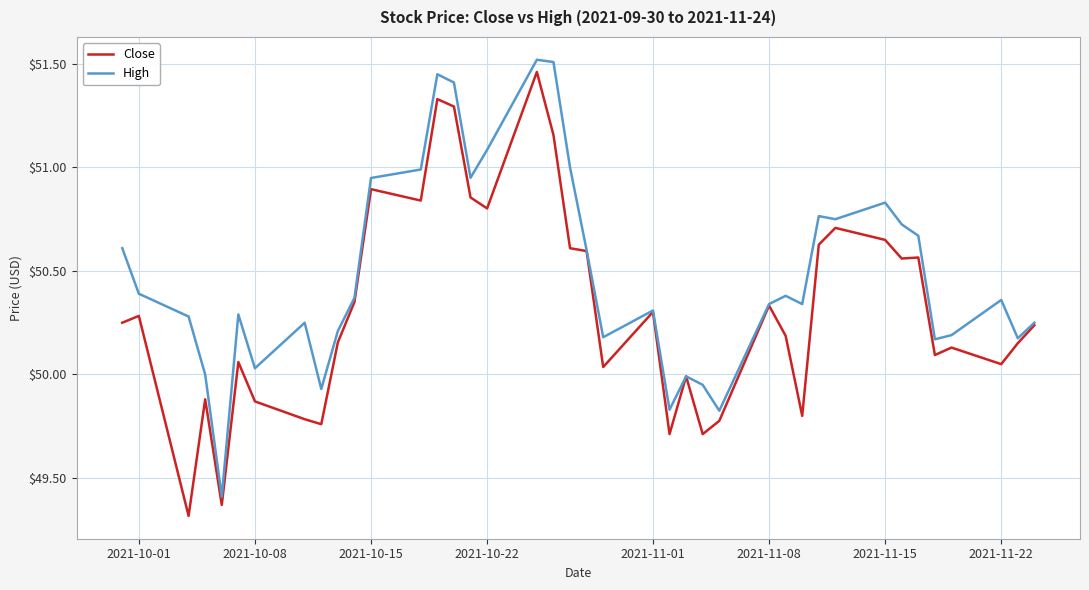

What is the sum of all Close values?

2012.5